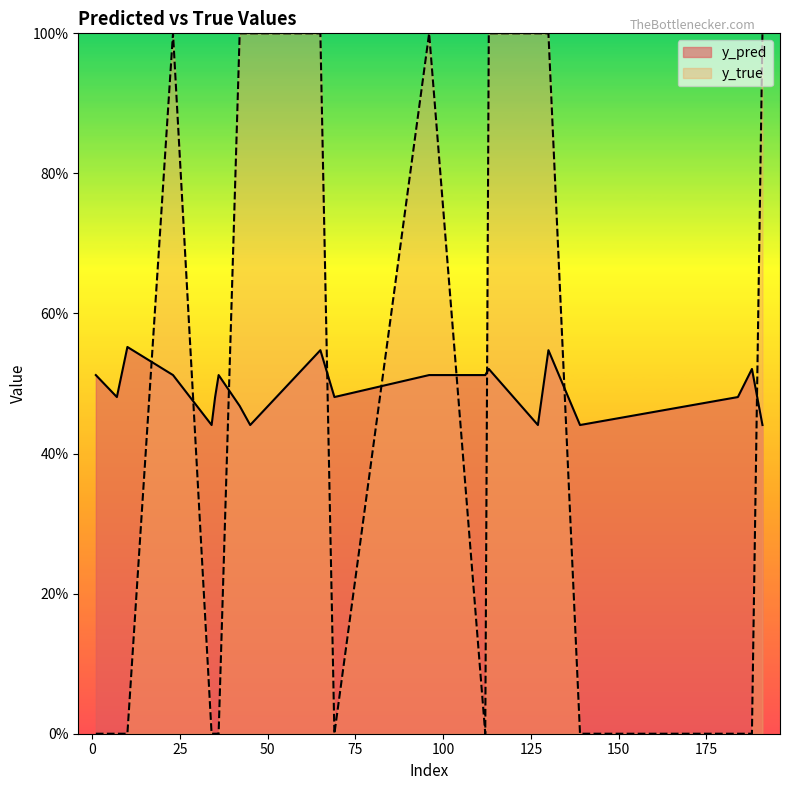

The y_true series shows 1.0 at 191. True or false?

True